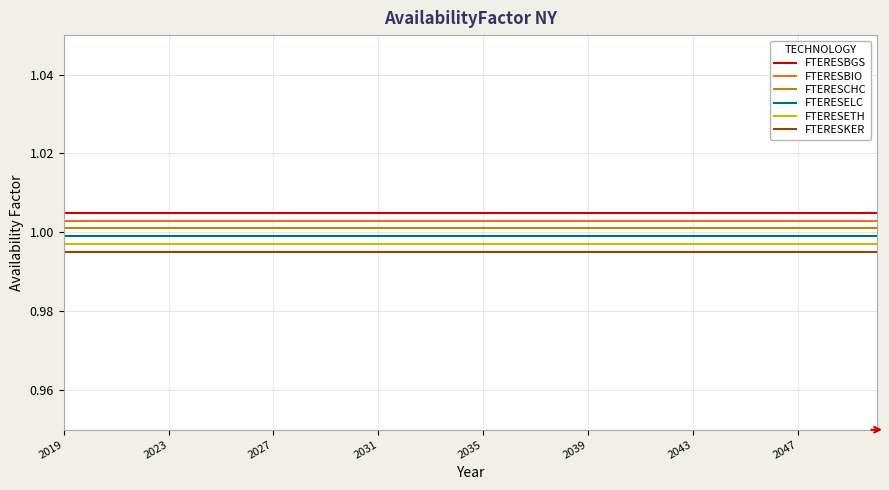

Does the chart display data point markers on the line(s)?

No